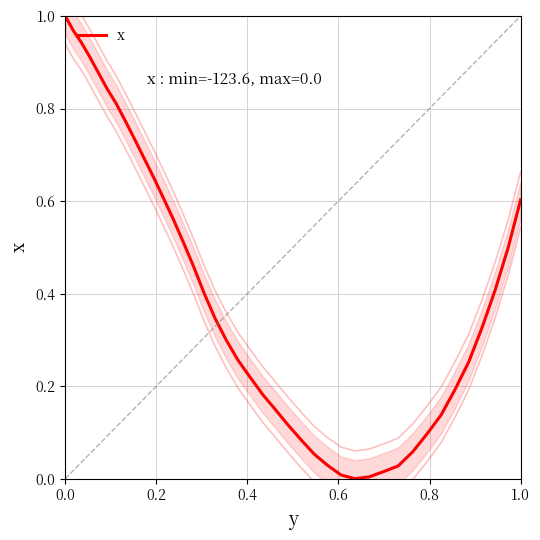

How many lines are shown in the chart?

1